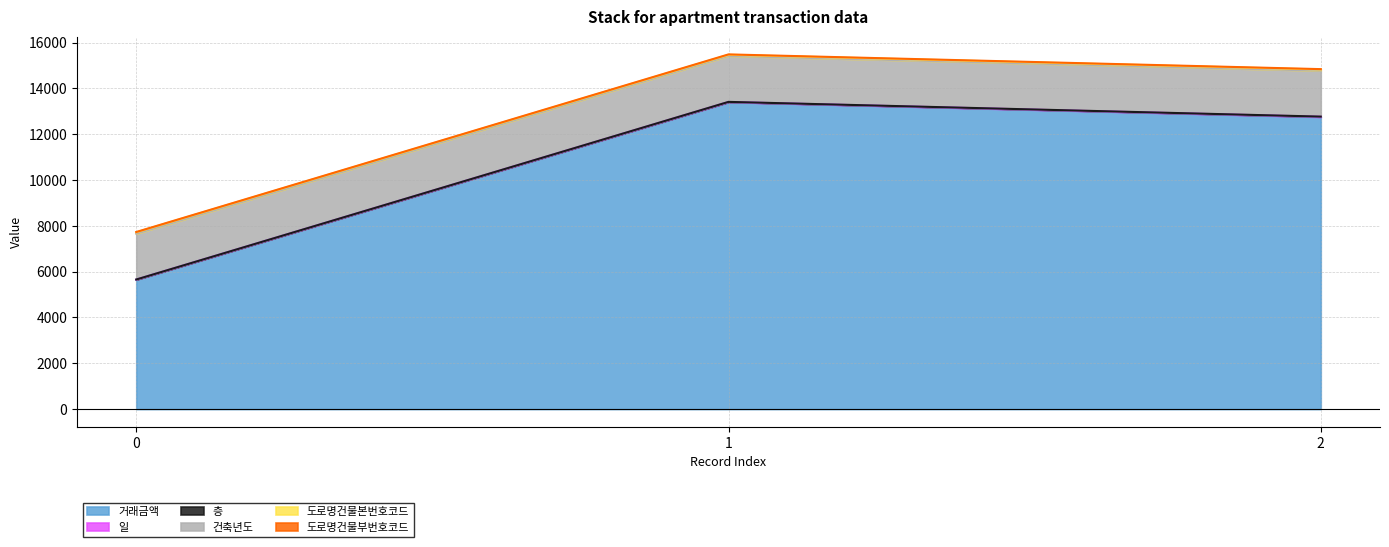

What is the highest value of the 거래금액 series?

13400